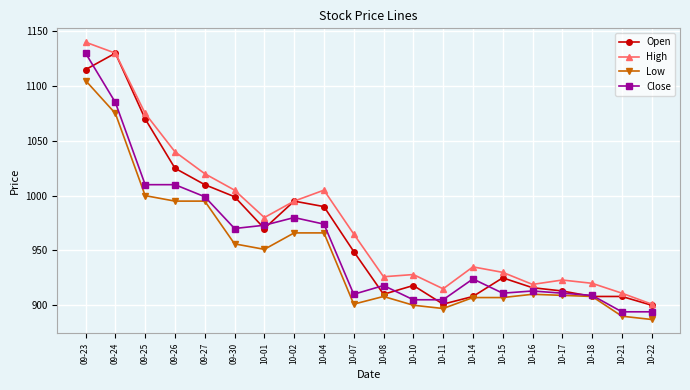

How many values in the Close series are below 924?

10